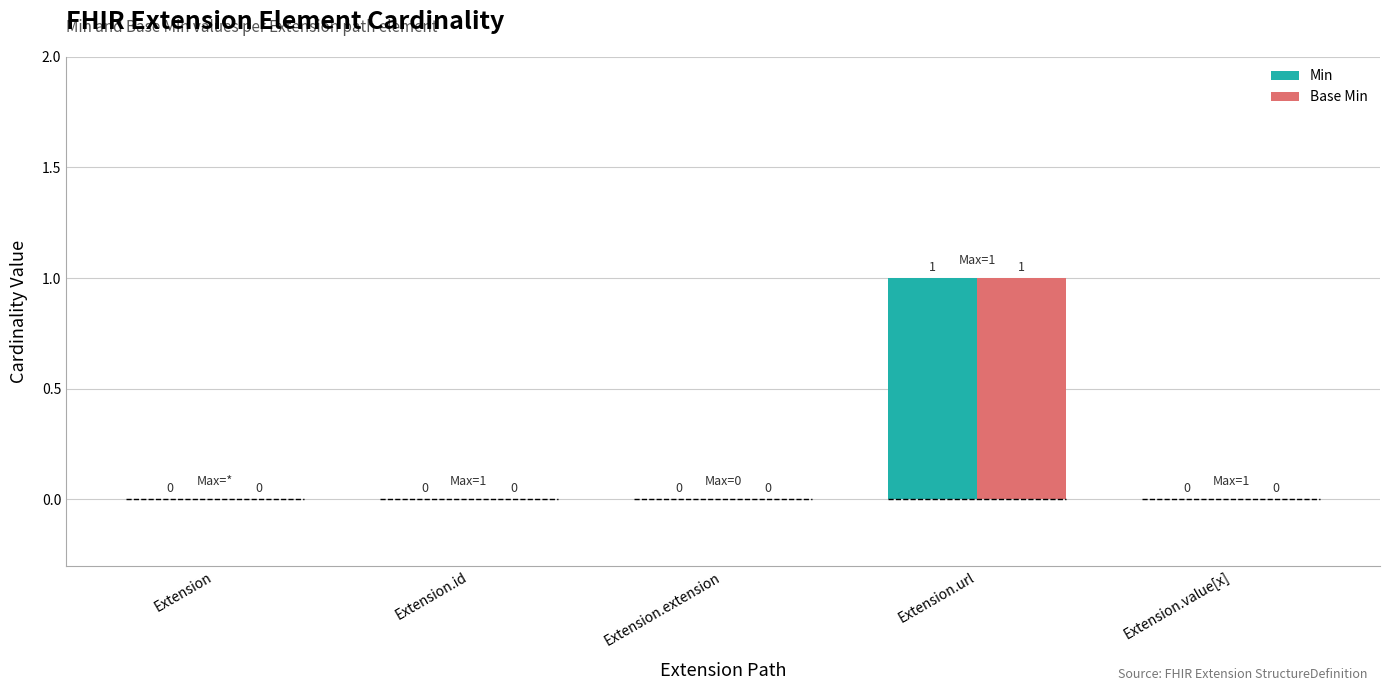

What is the label of the 4th bar from the left?

Extension.url